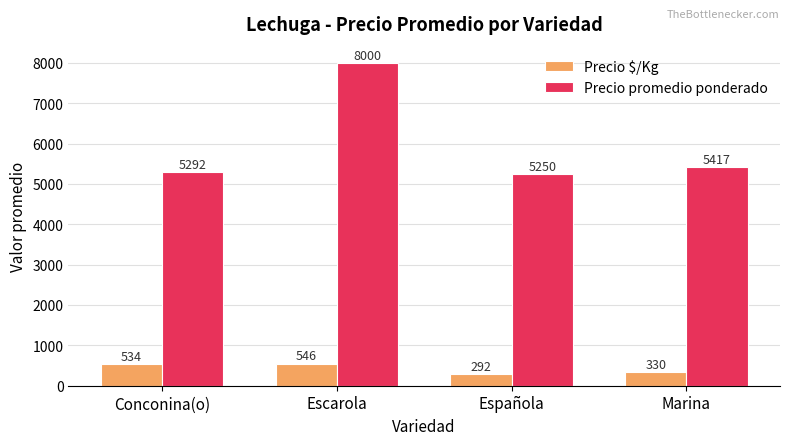

What is the sum of all Precio $/Kg values?

1702